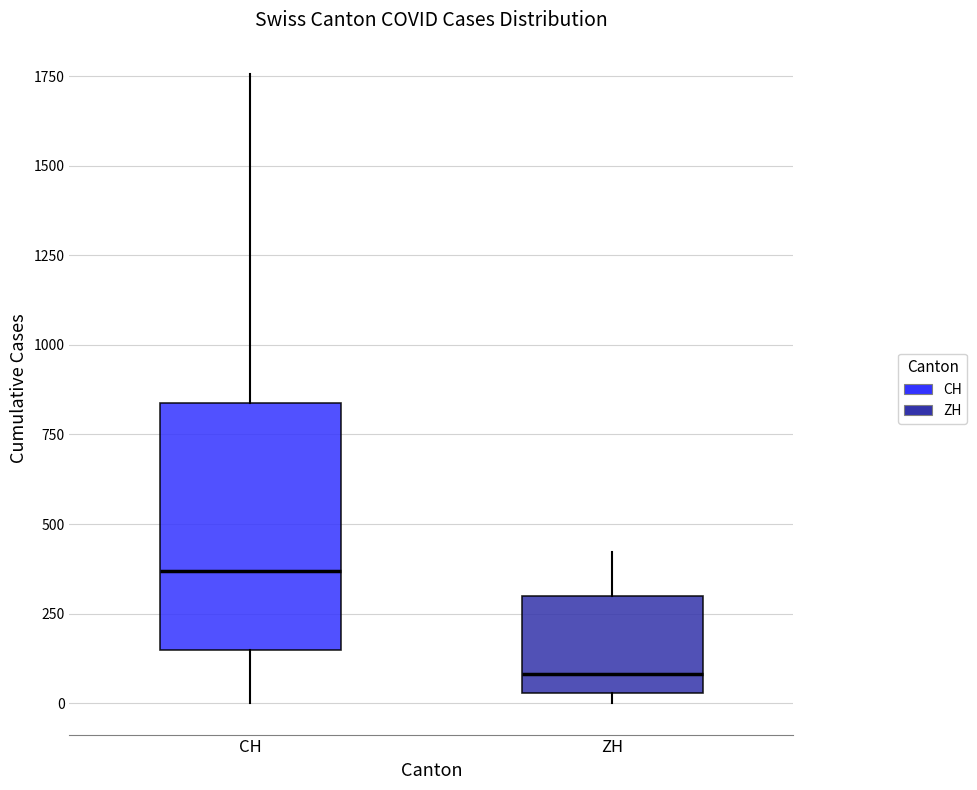

Comparing the boxes themselves (not the whiskers), which one is the tallest?

CH